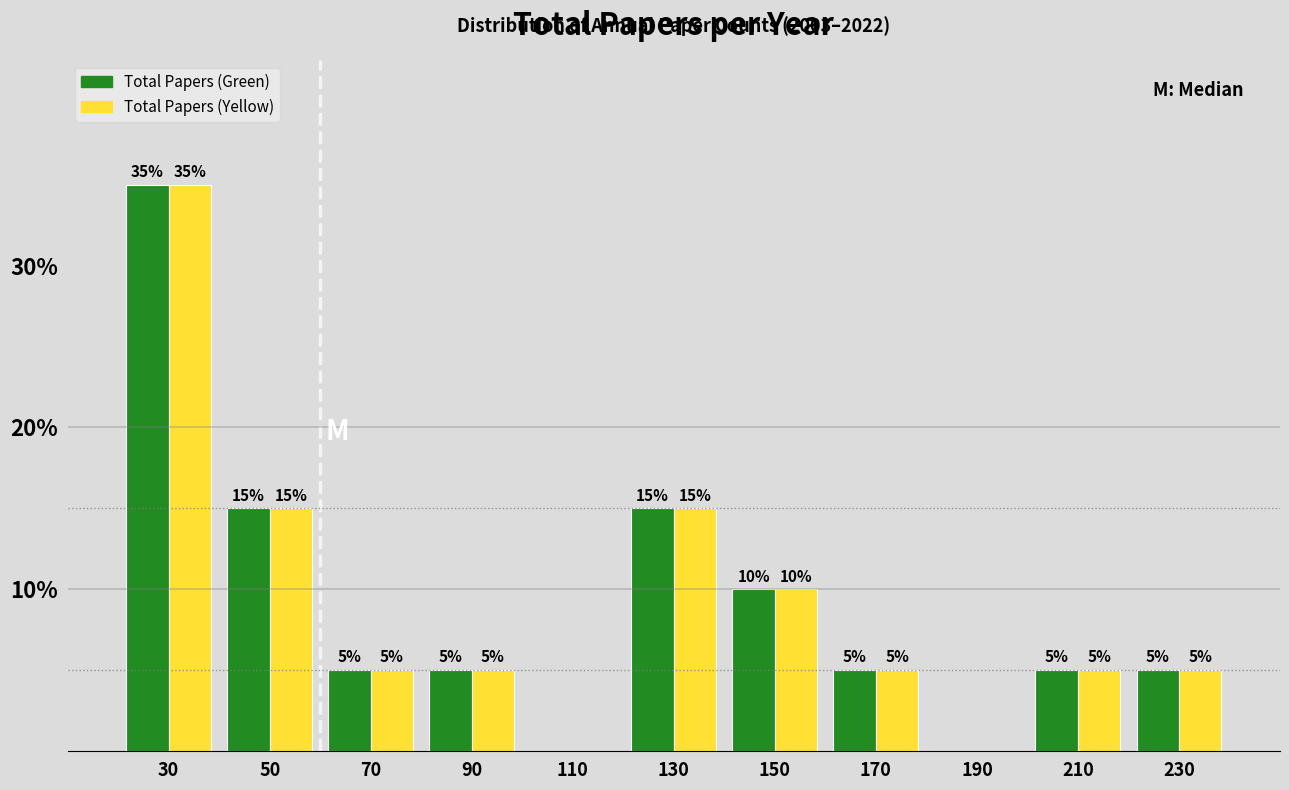

In the Total Papers (Yellow) series, which range on the x-axis has the tallest bar?

20 to 40